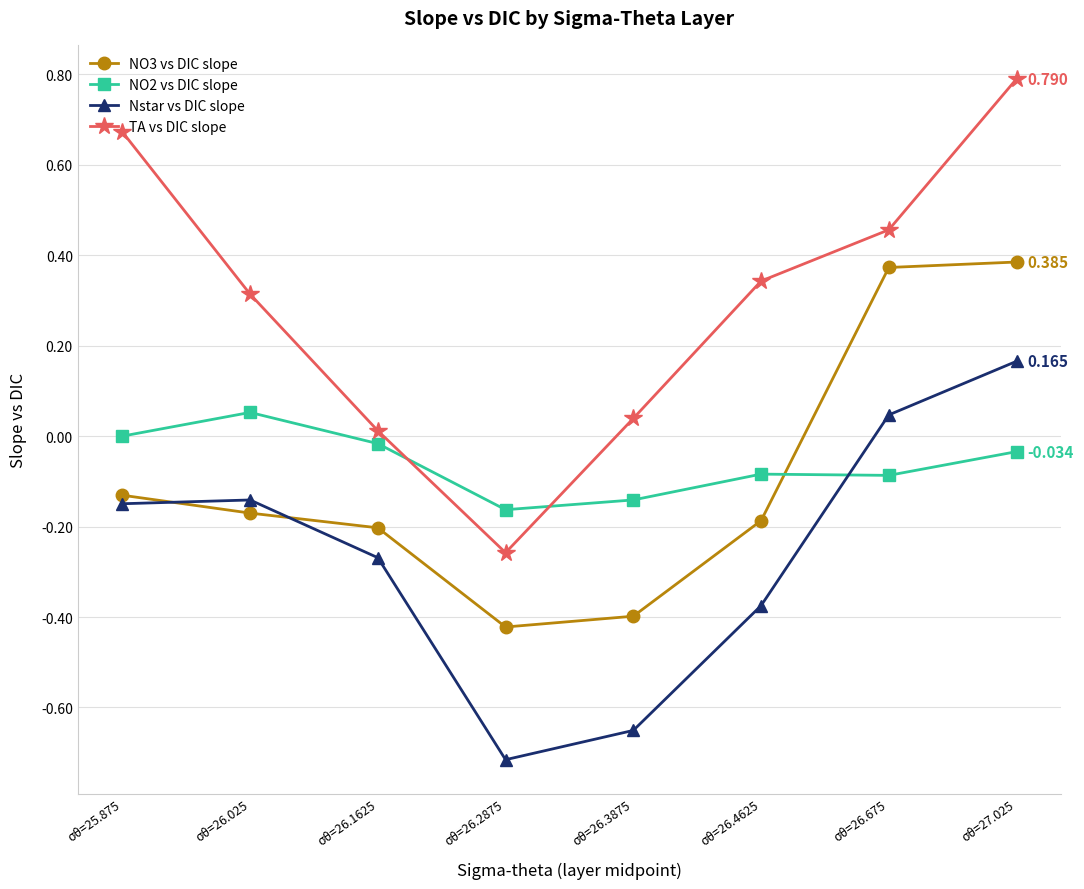

Where is Nstar vs DIC slope nearest to the value 0?

σθ=26.675